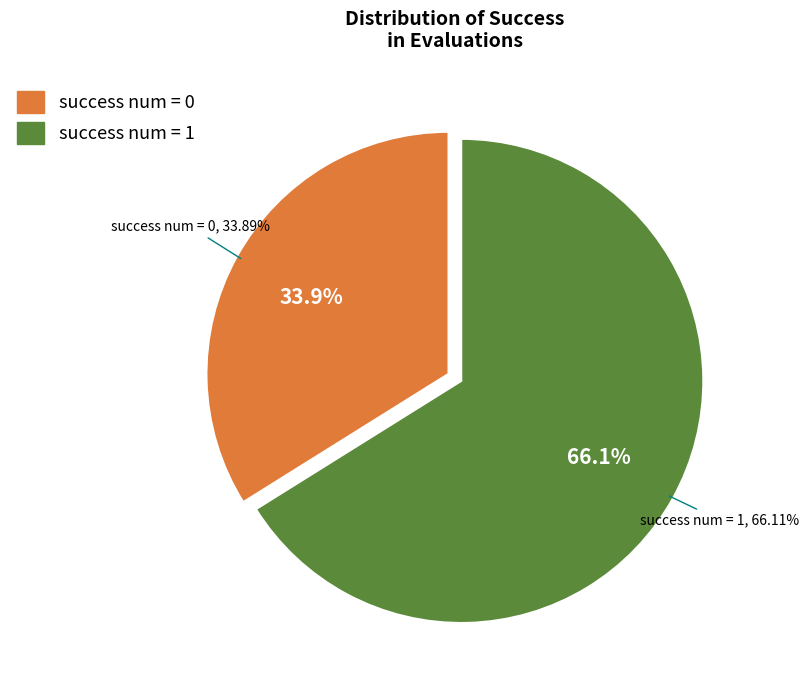

To the nearest percent, what is the combined percentage of success num = 1 and success num = 0?

100%